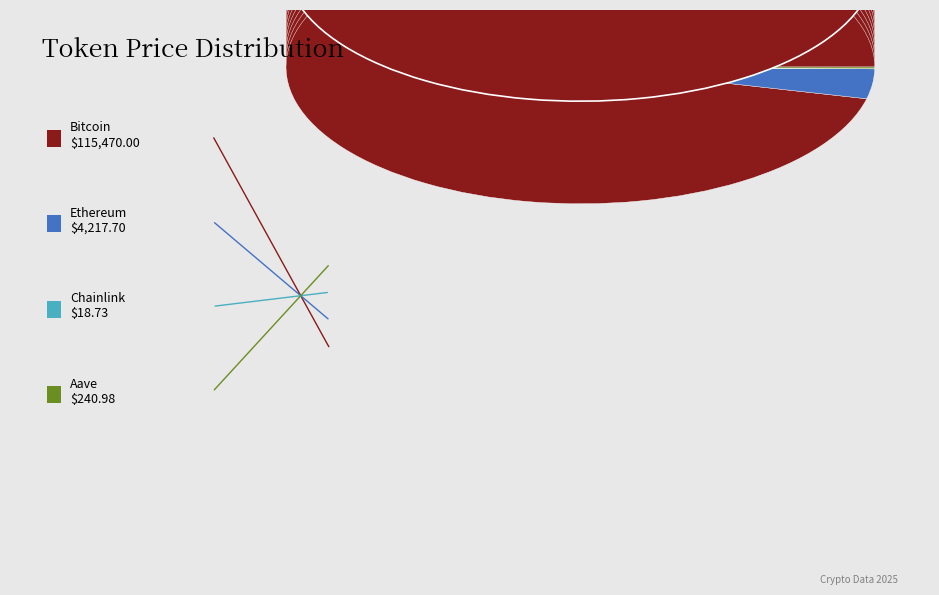

True or false: Ethereum accounts for 1% of the total.

False